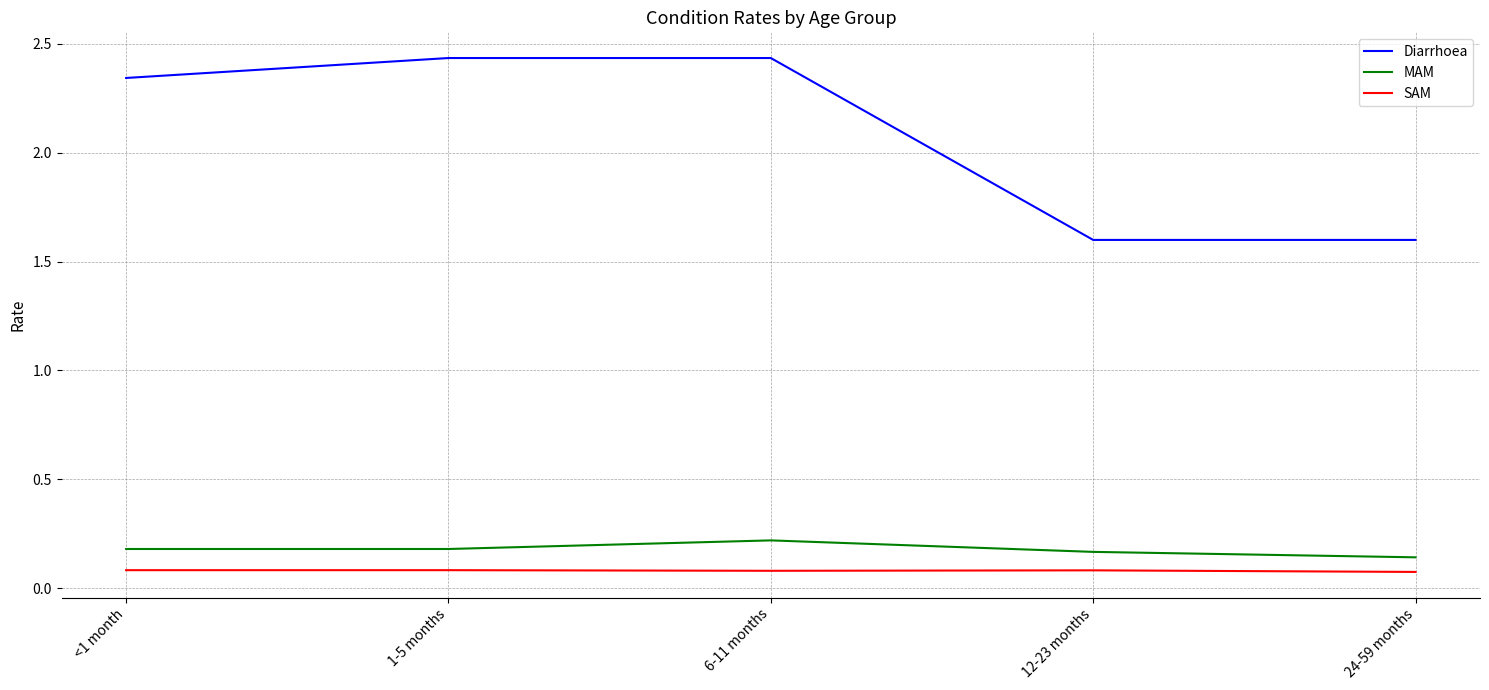

Which series has the largest total across all categories?

Diarrhoea